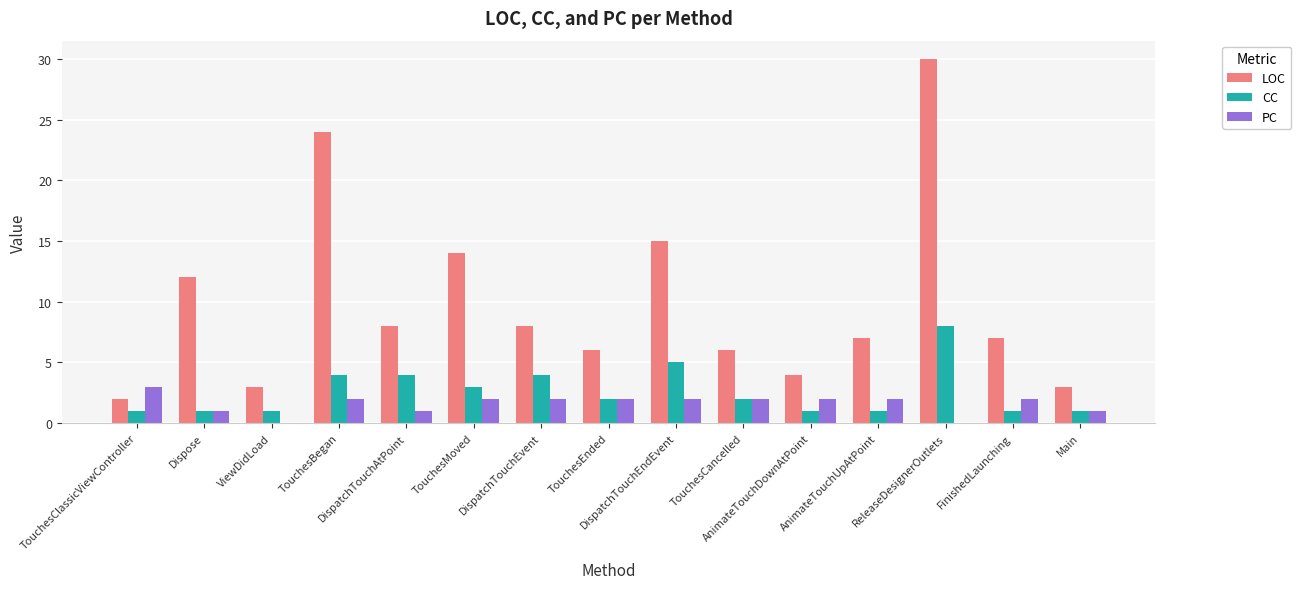

At which category is the sum across all series the highest?

ReleaseDesignerOutlets